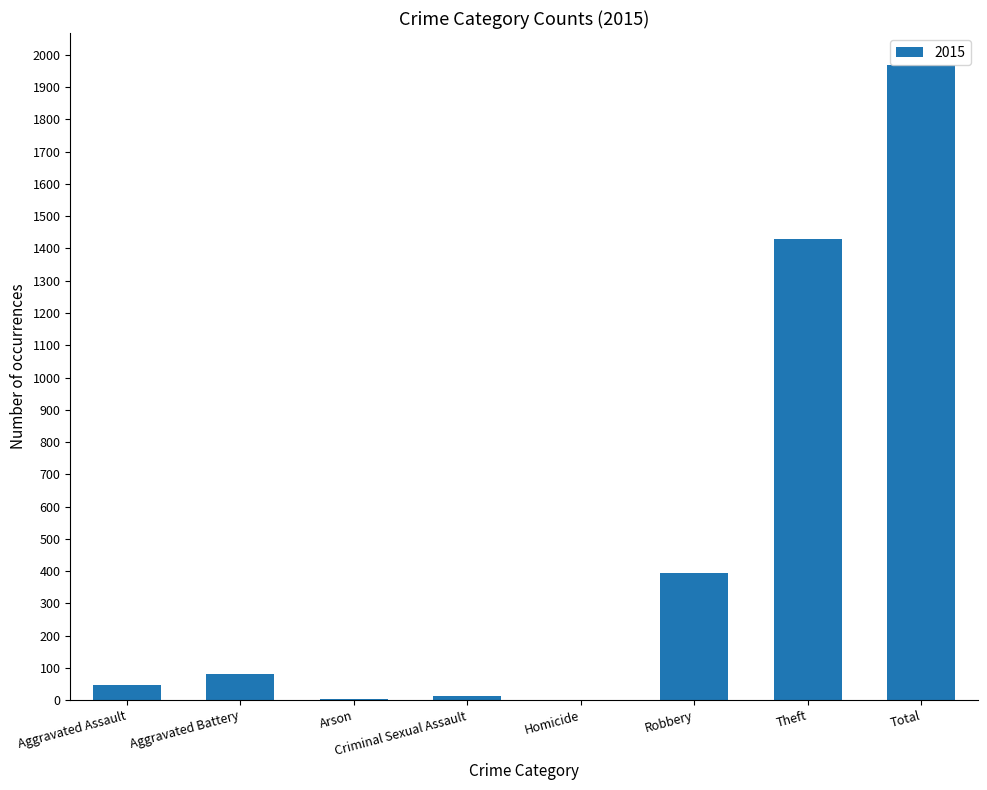

The chart shows a value of 82 at Aggravated Battery. True or false?

True